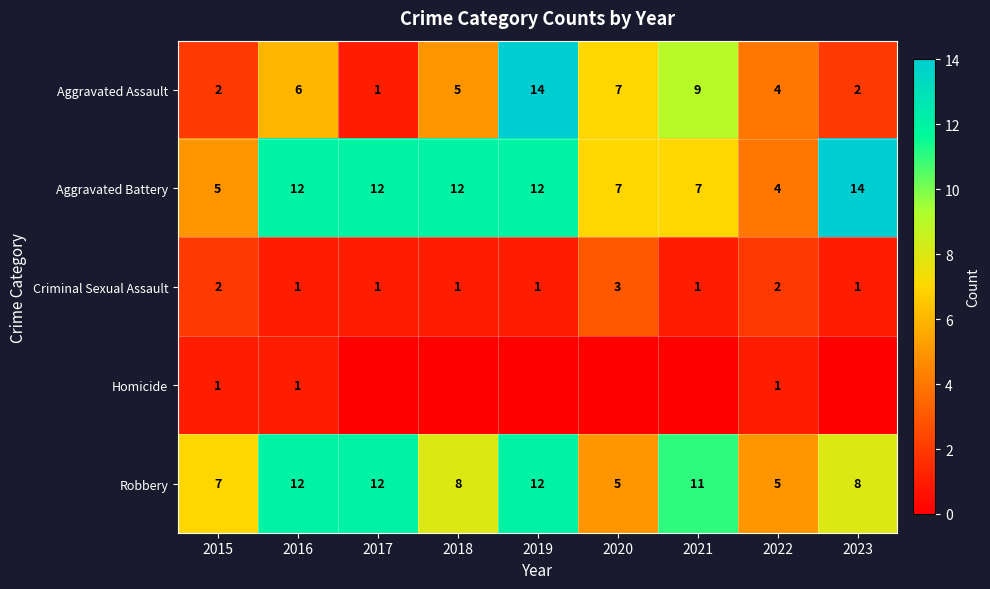

Count the Aggravated Battery values in the range 7 to 12.

6